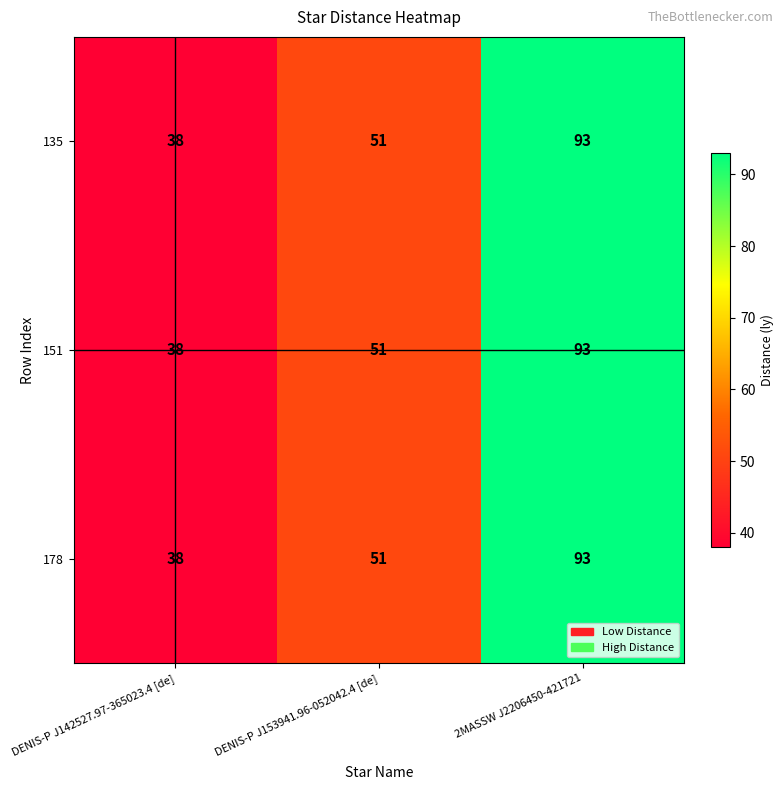

Rank the categories by 178 value from lowest to highest.

DENIS-P J142527.97-365023.4 [de], DENIS-P J153941.96-052042.4 [de], 2MASSW J2206450-421721